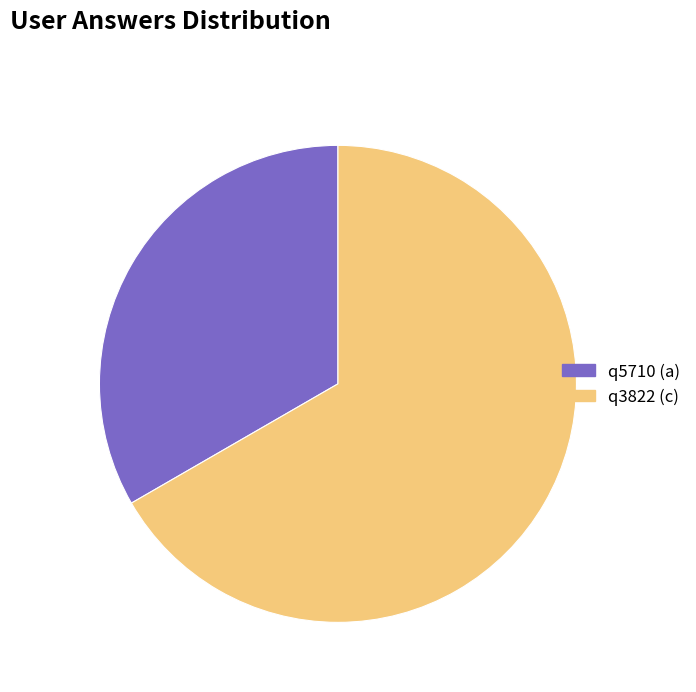

Rank the categories by value from lowest to highest.

q5710 (a), q3822 (c)